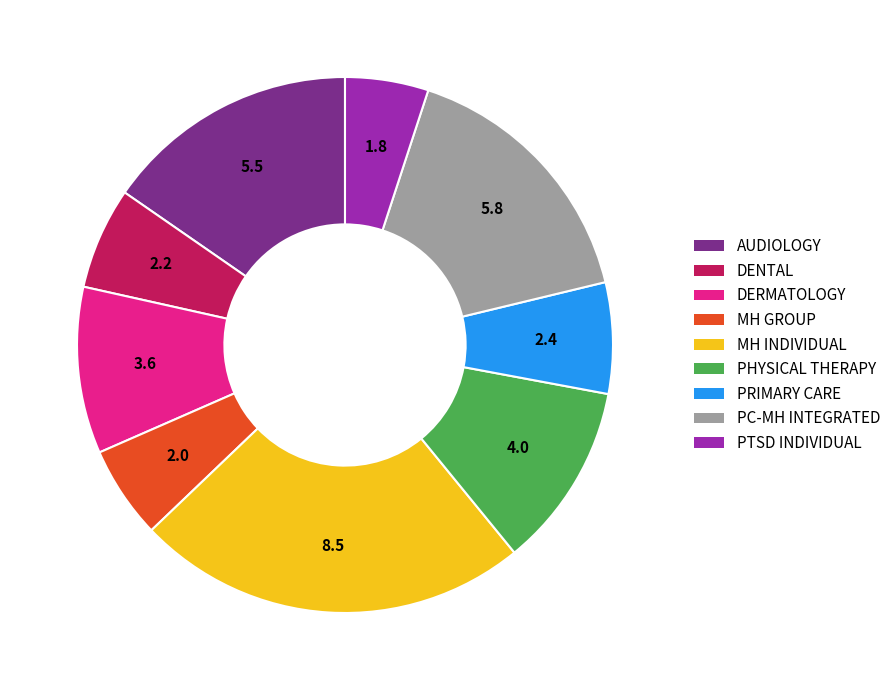

Is there any slice that represents more than half of the pie?

No